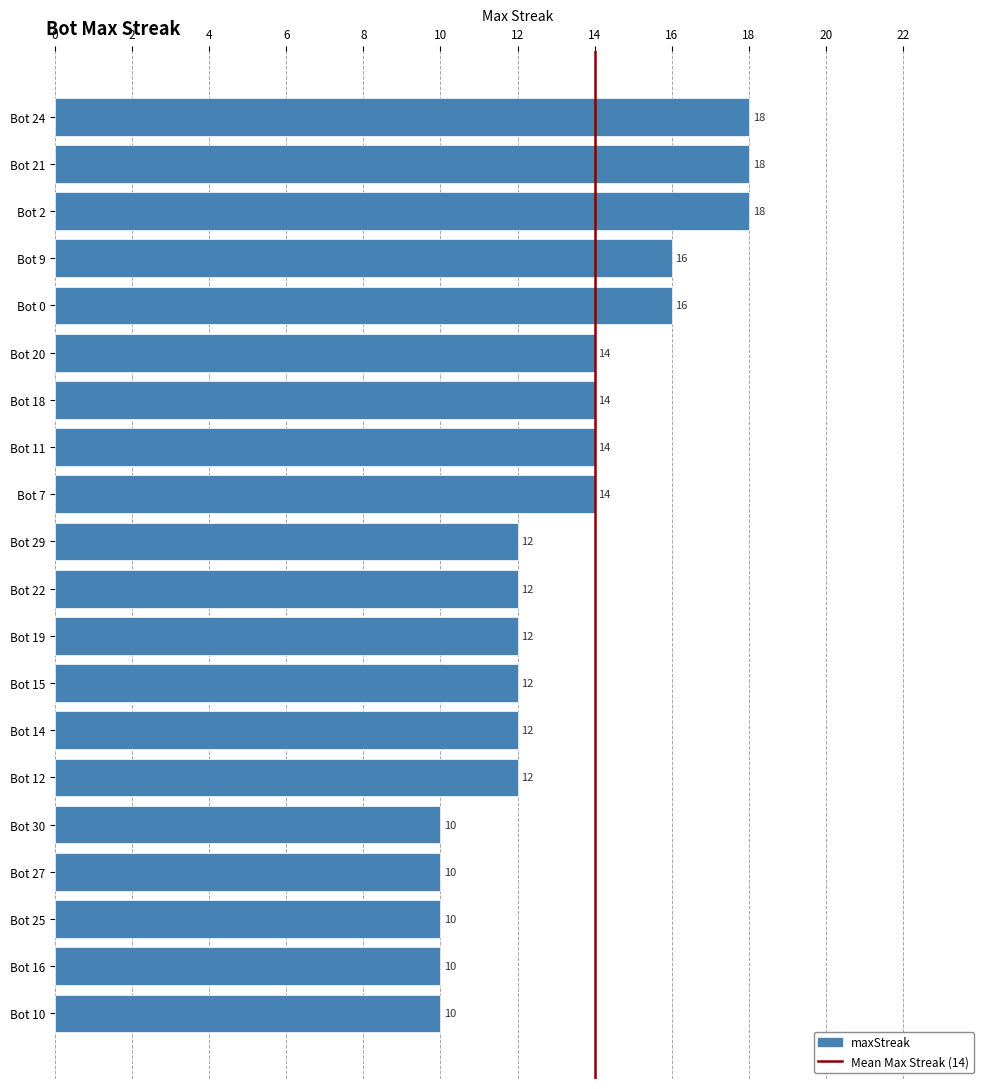

Does the chart contain any negative values?

No